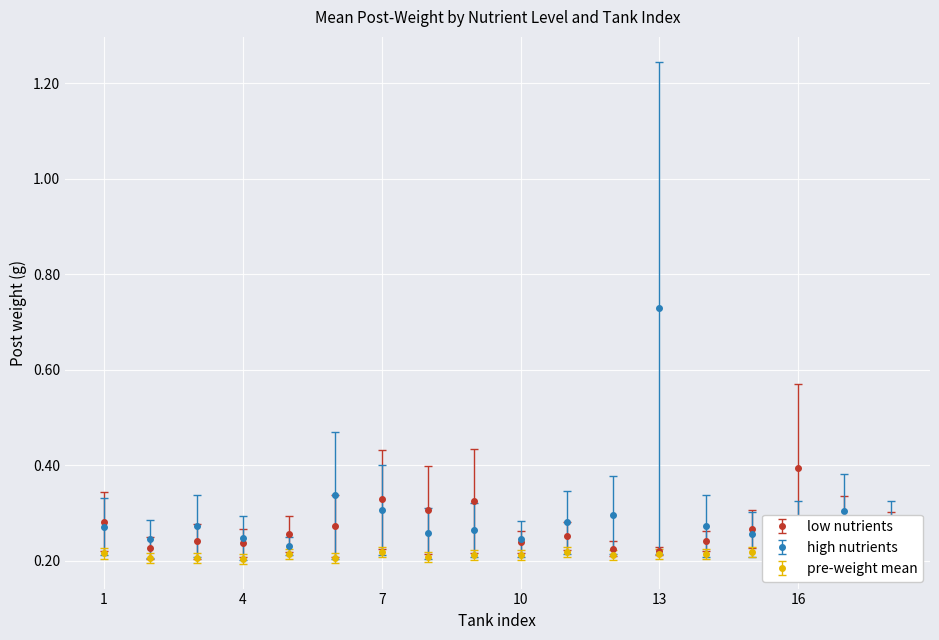

Is this an area chart (filled region under the line)?

No